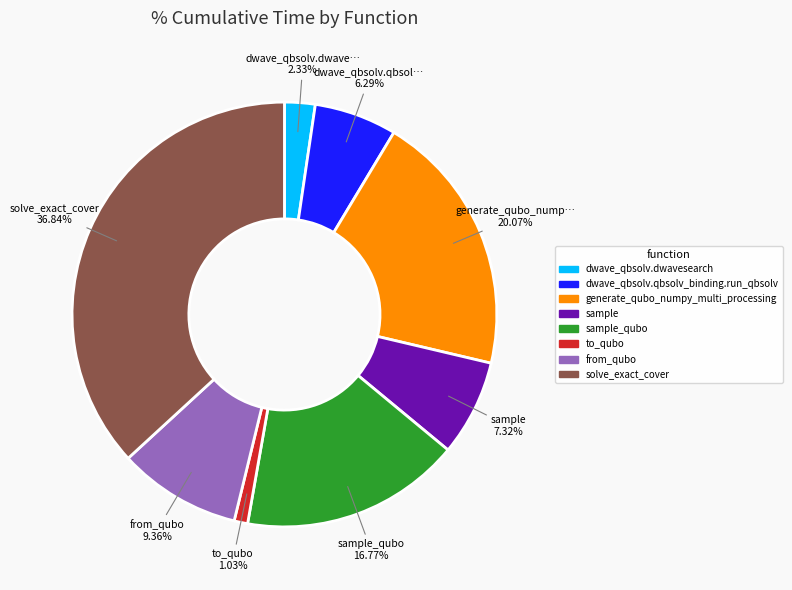

Is there any slice that represents more than half of the pie?

No